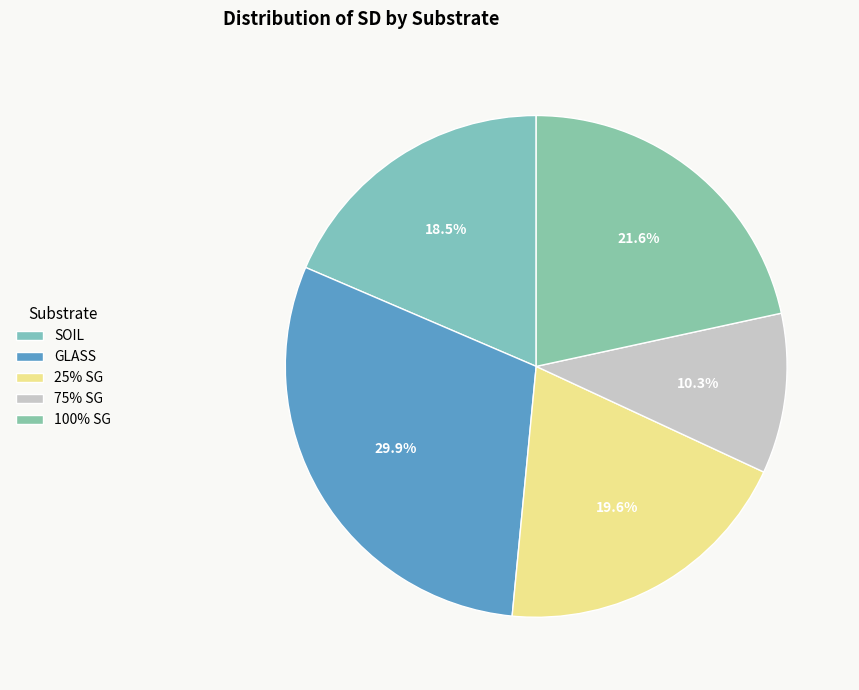

Do 75% SG and 100% SG together represent more than half of the pie?

No